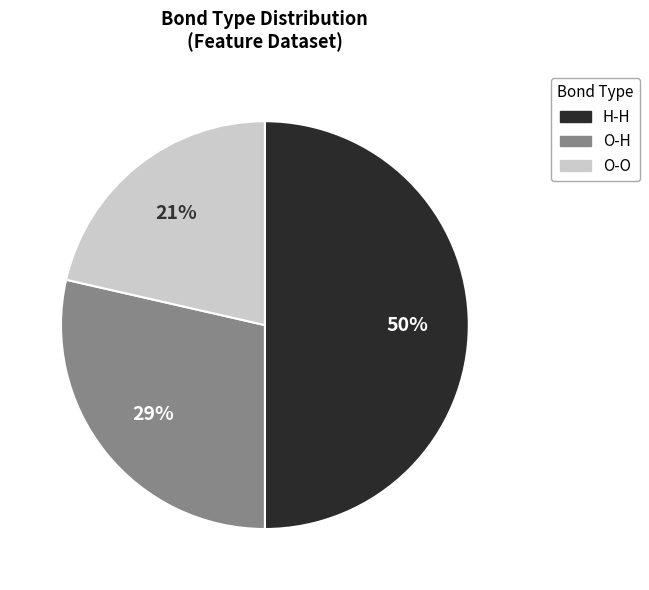

Which category has the biggest portion of the pie?

H-H